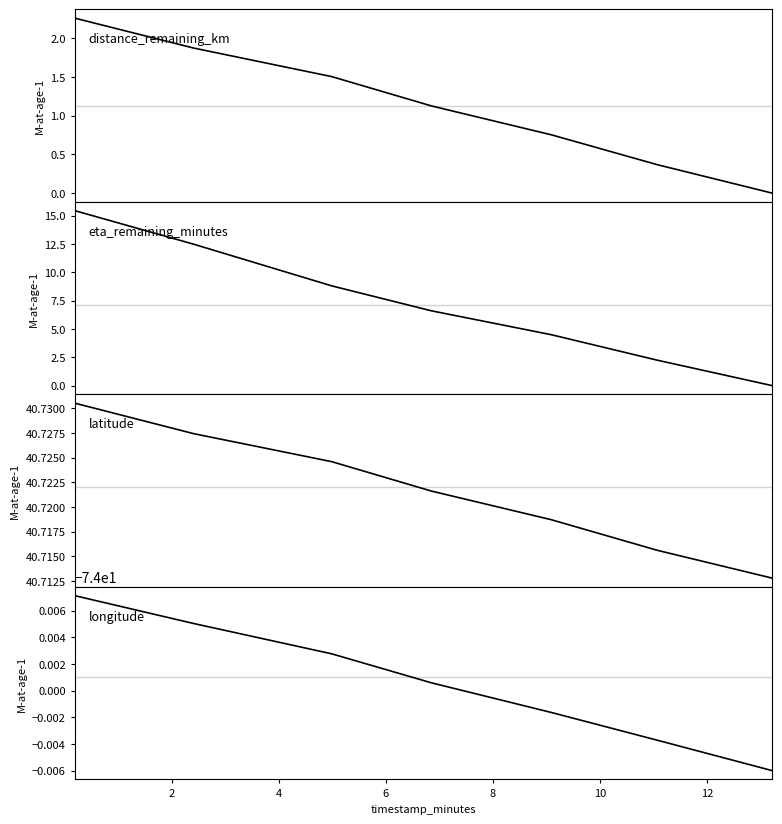

How many lines are shown in the chart?

4